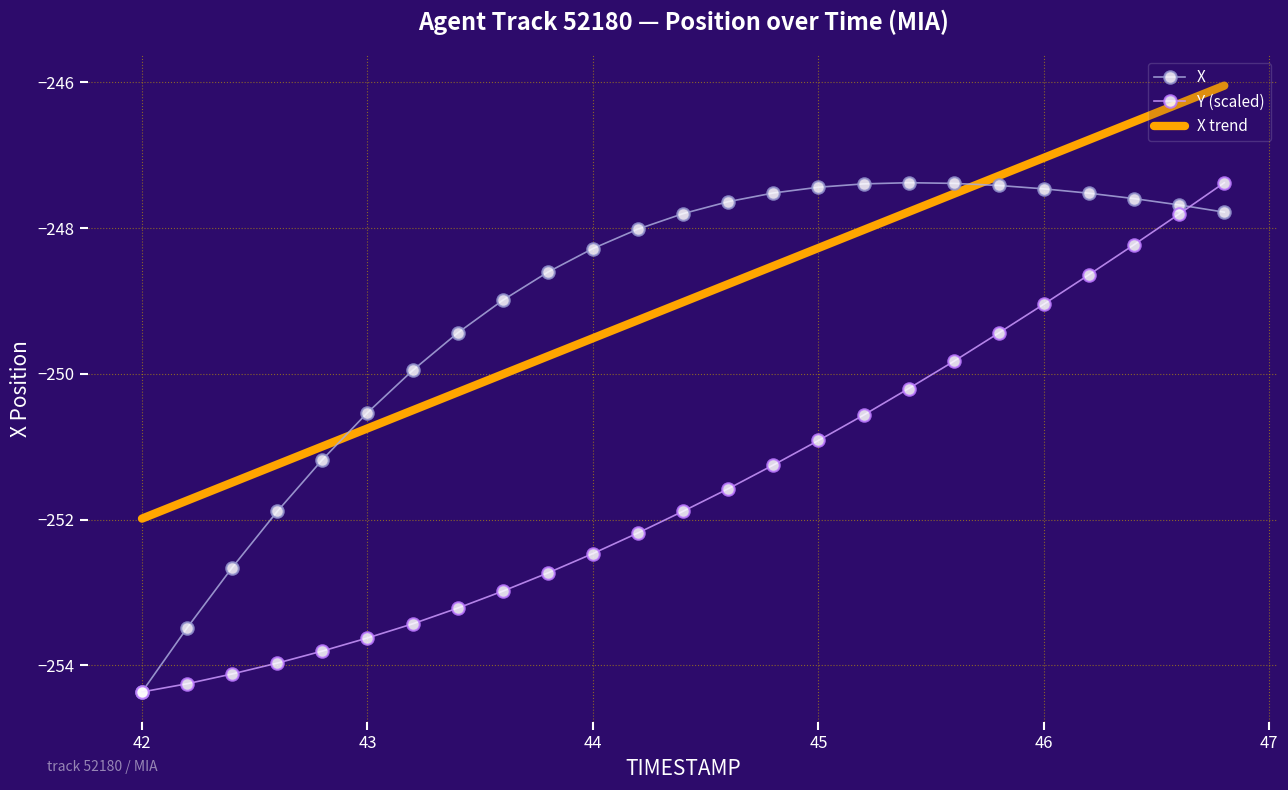

After their last crossing, which series has the higher values: X trend or X?

X trend